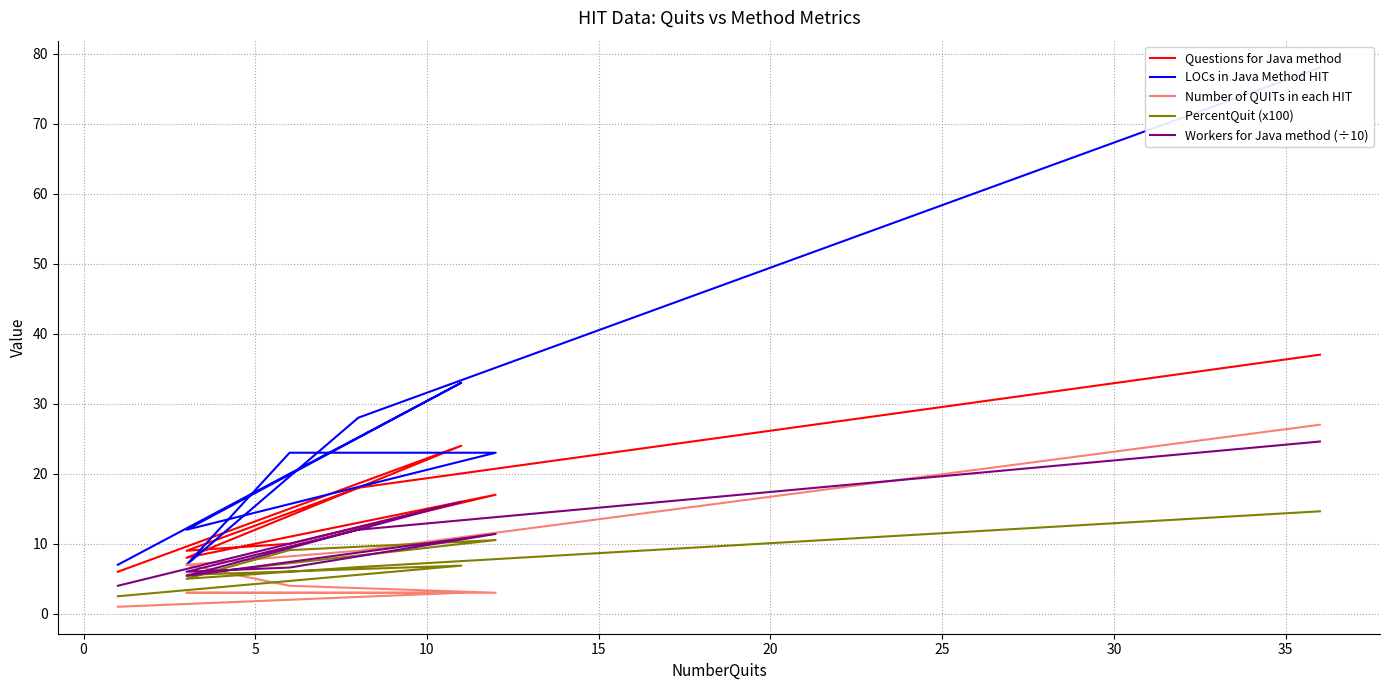

True or false: LOCs in Java Method HIT and Workers for Java method (÷10) cross at least once.

False